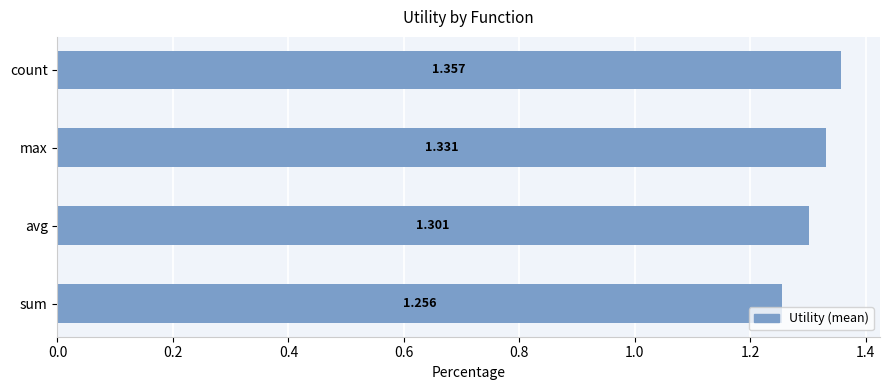

Where is the data nearest to the value 1?

sum